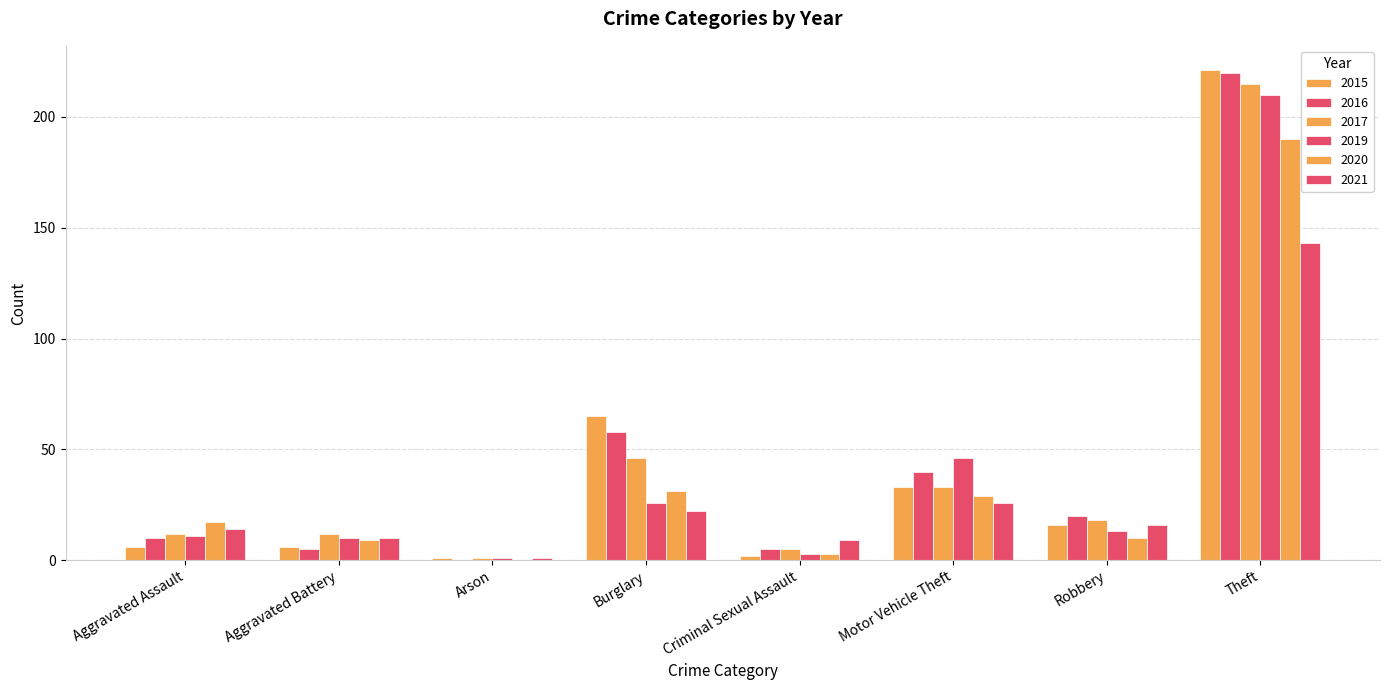

Count the number of categories in the chart.

8